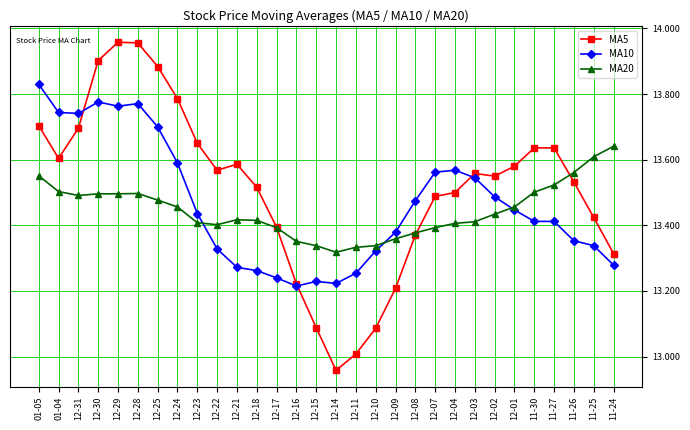

Which series changed the most between 12-09 and 12-01?

MA5